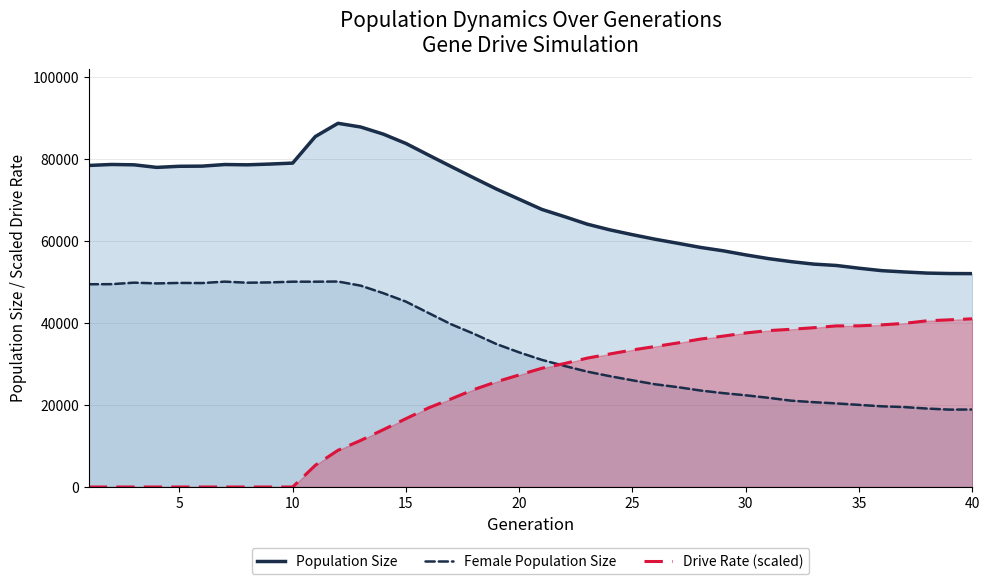

Which series has the largest total across all categories?

Population Size